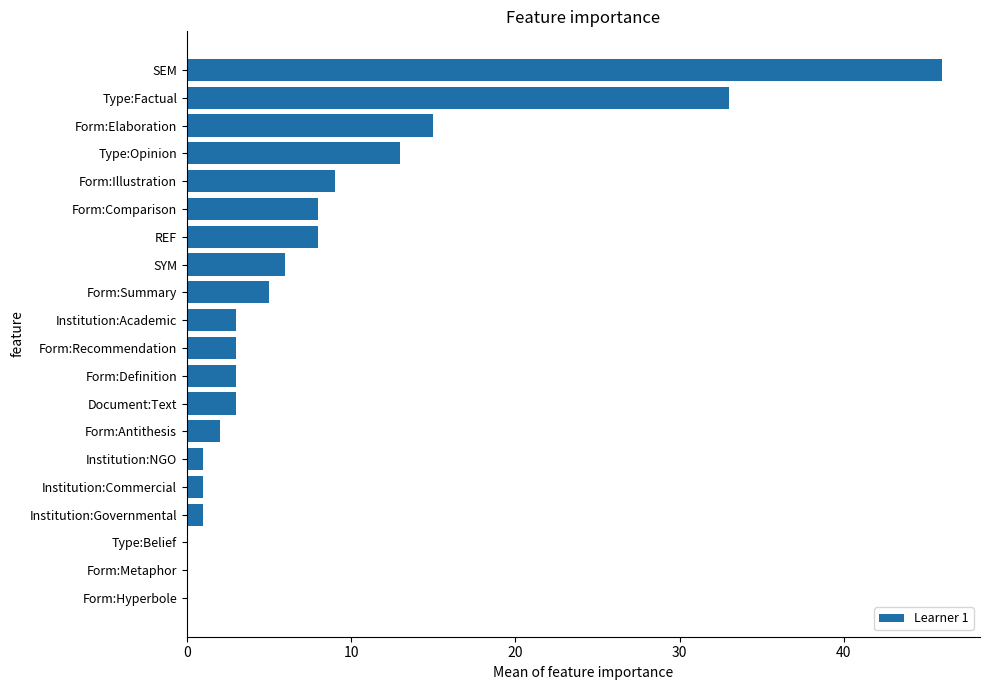

Which has a higher value, Form:Recommendation or Institution:Commercial?

Form:Recommendation